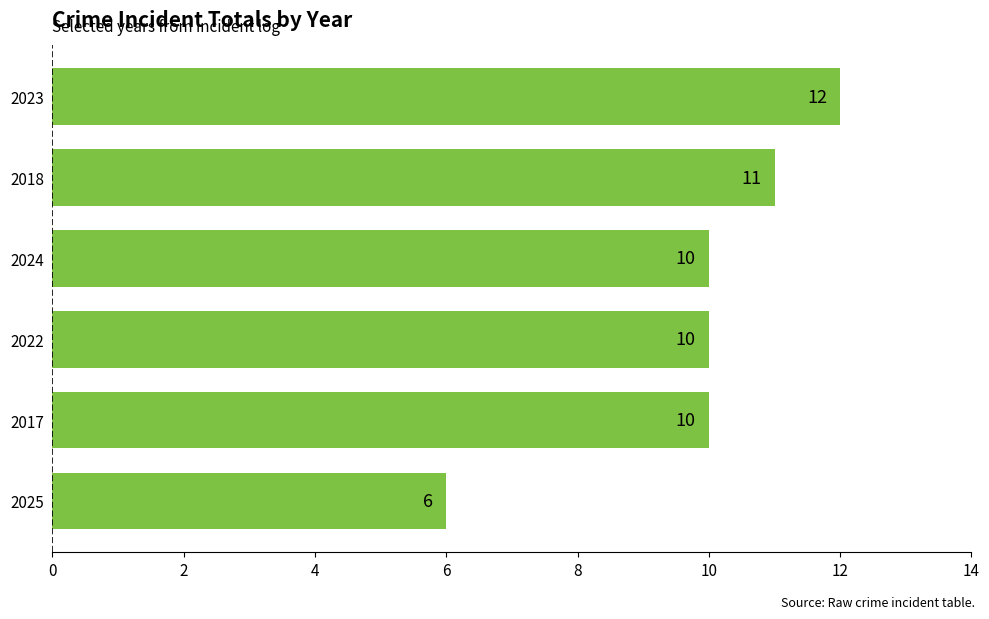

What is the sum of all values?

59